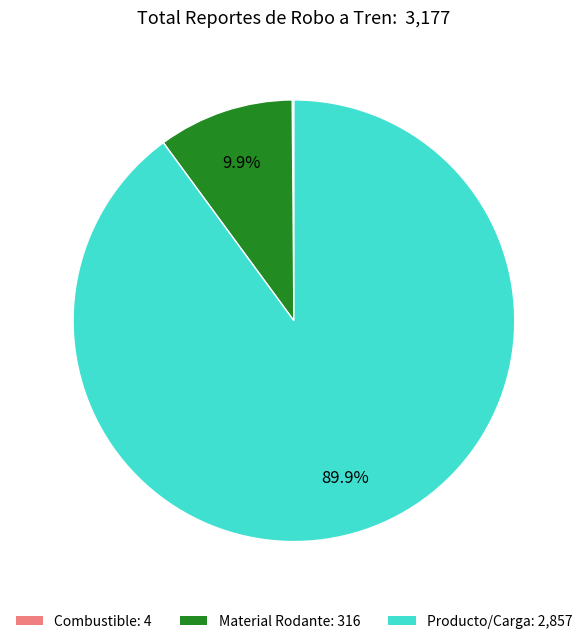

Is the sum of Producto/Carga and Material Rodante greater than half?

Yes